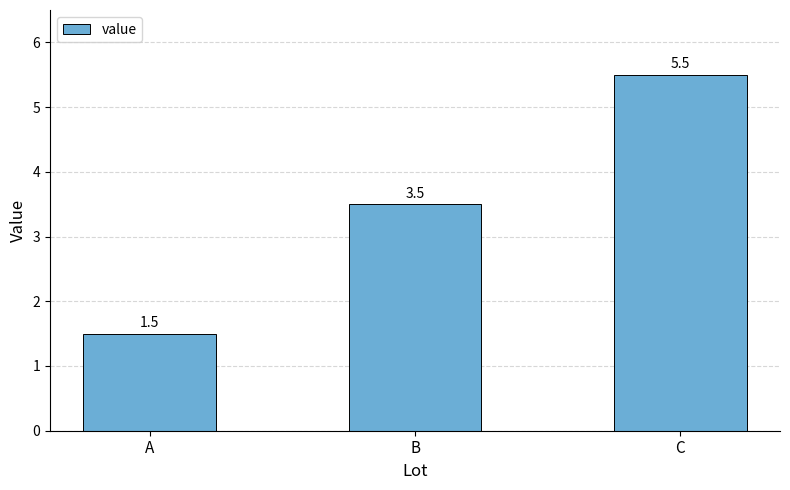

Reading left to right, extract all data points from this chart.

A=1.5	B=3.5	C=5.5